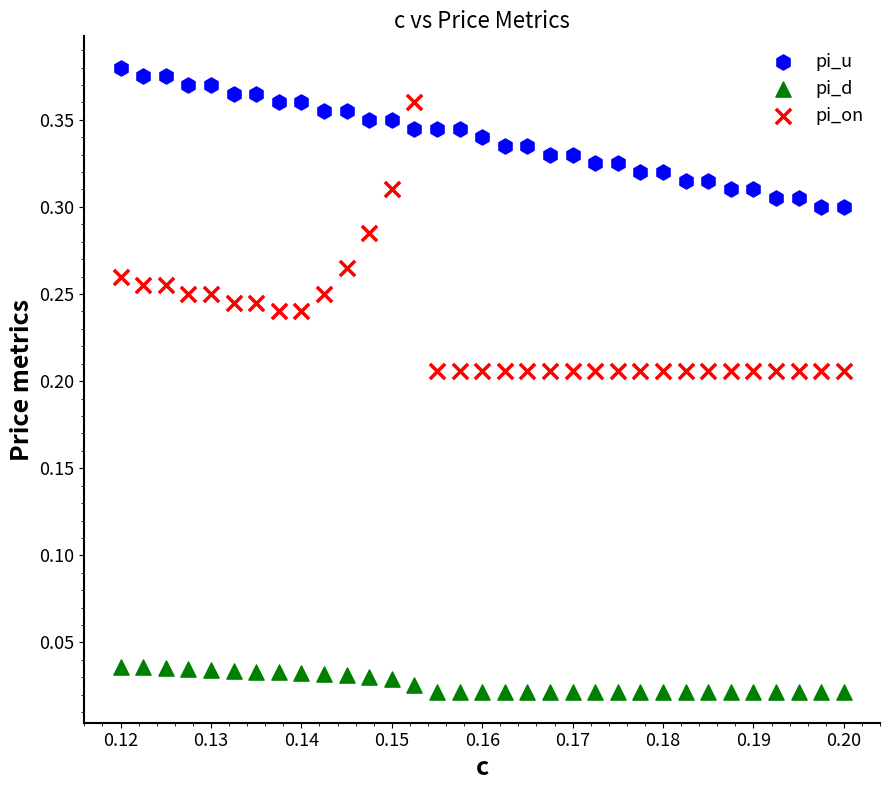

Which series reaches the maximum Y coordinate?

pi_u